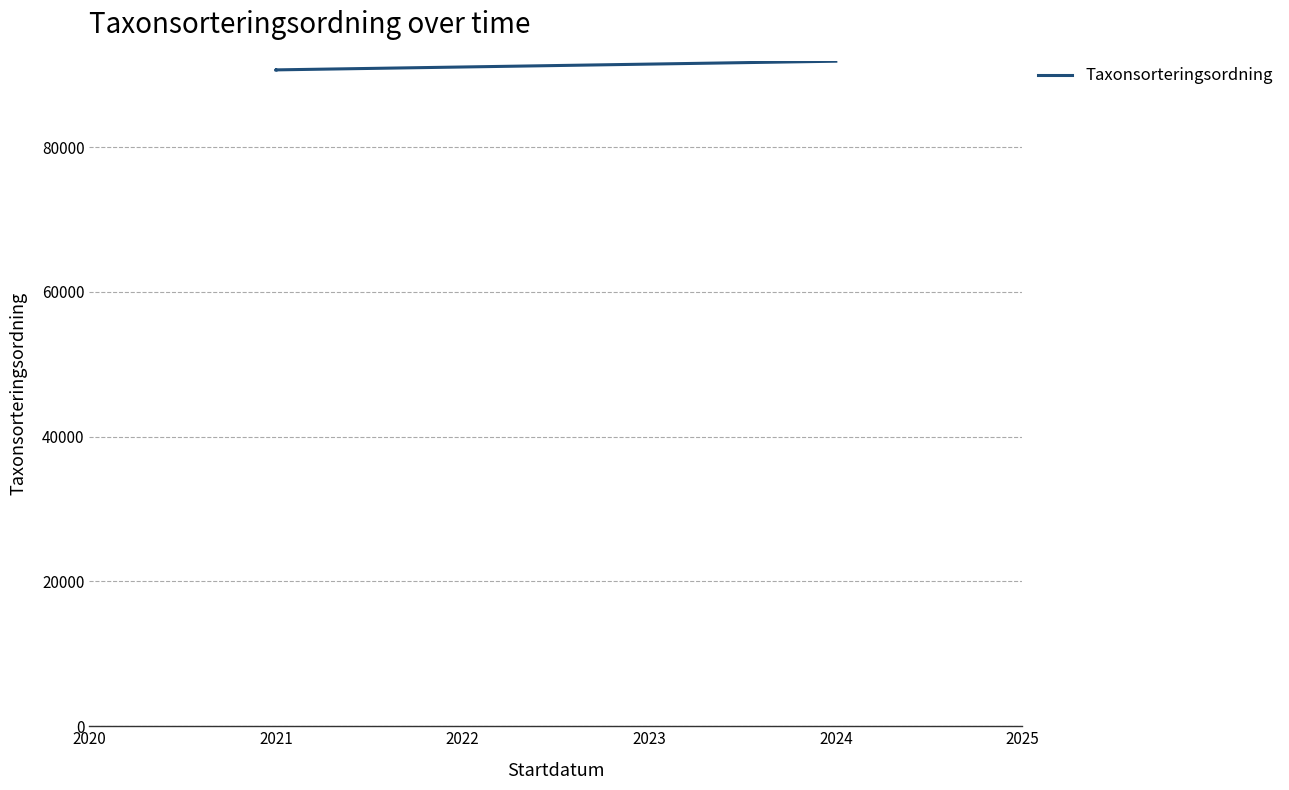

What is the smallest value displayed?

90665